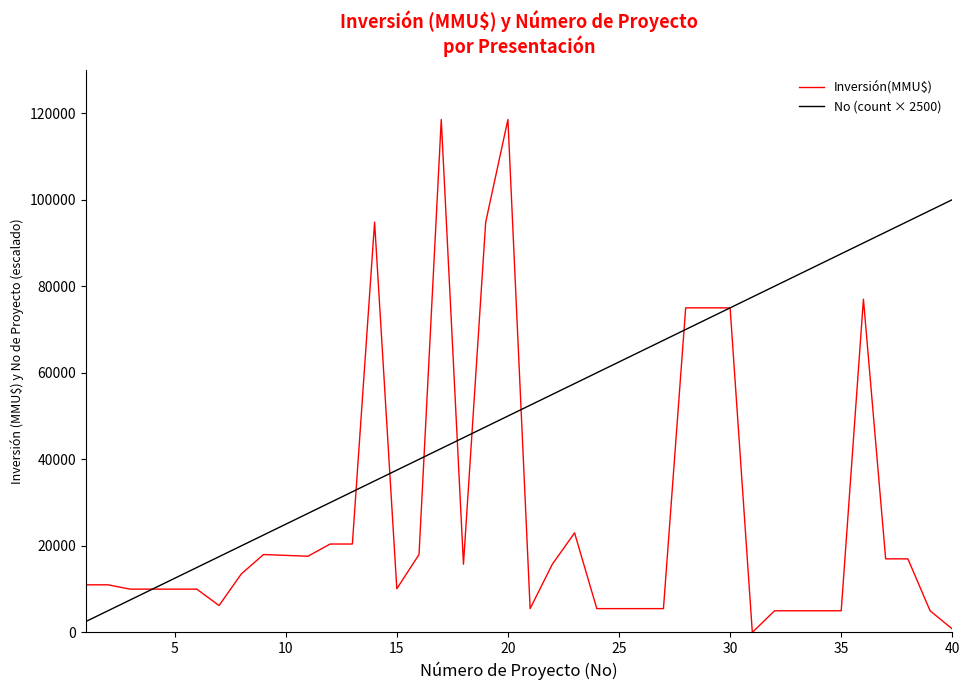

Is this an area chart (filled region under the line)?

No